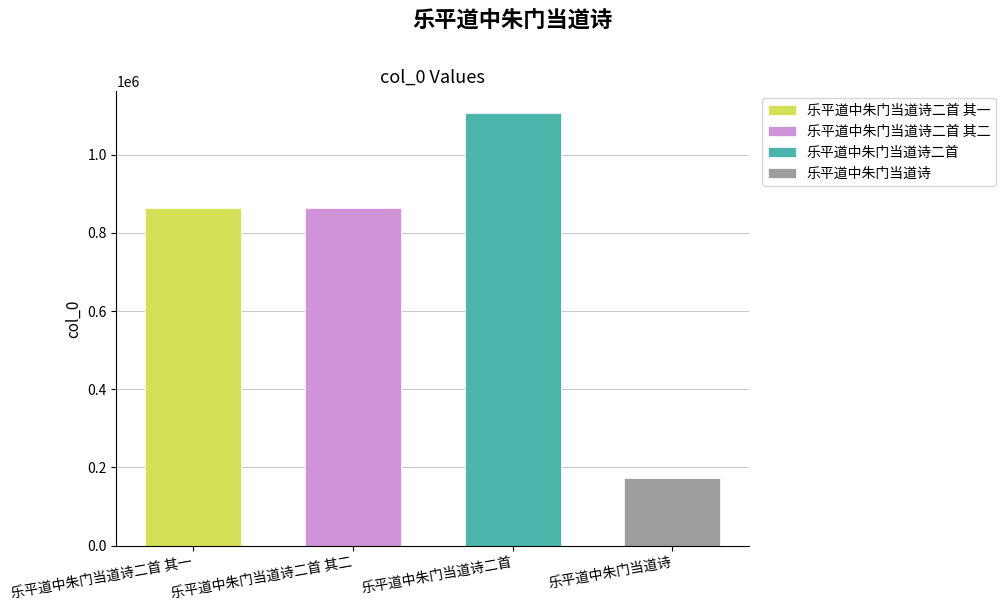

Between 乐平道中朱门当道诗 and 乐平道中朱门当道诗二首 其一, which is larger?

乐平道中朱门当道诗二首 其一